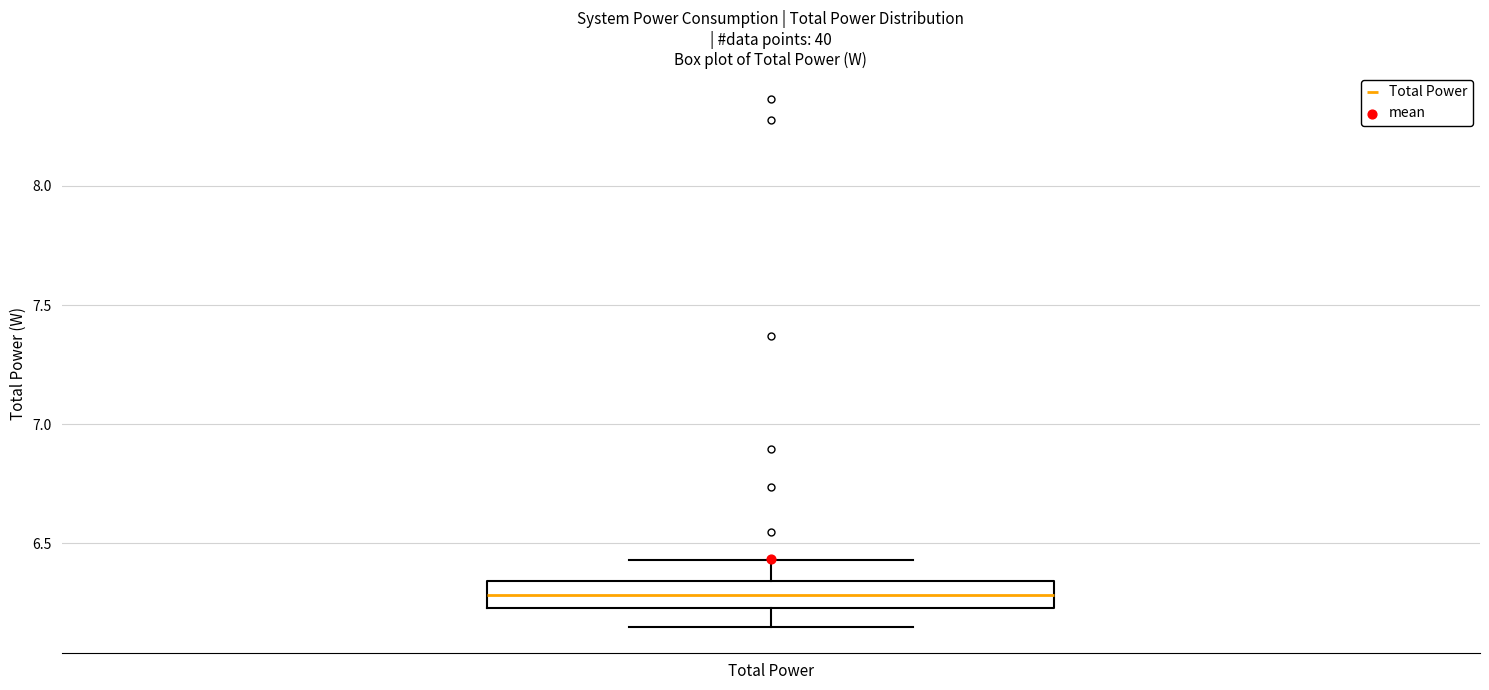

Read this box plot against the y-axis: the position of the median line, the range covered by the box, and the ends of both whiskers. The values are not printed on the chart, so give them approximately, as read against the axis.

median 6.30, box 6.25 to 6.35, whiskers 6.15 to 6.45